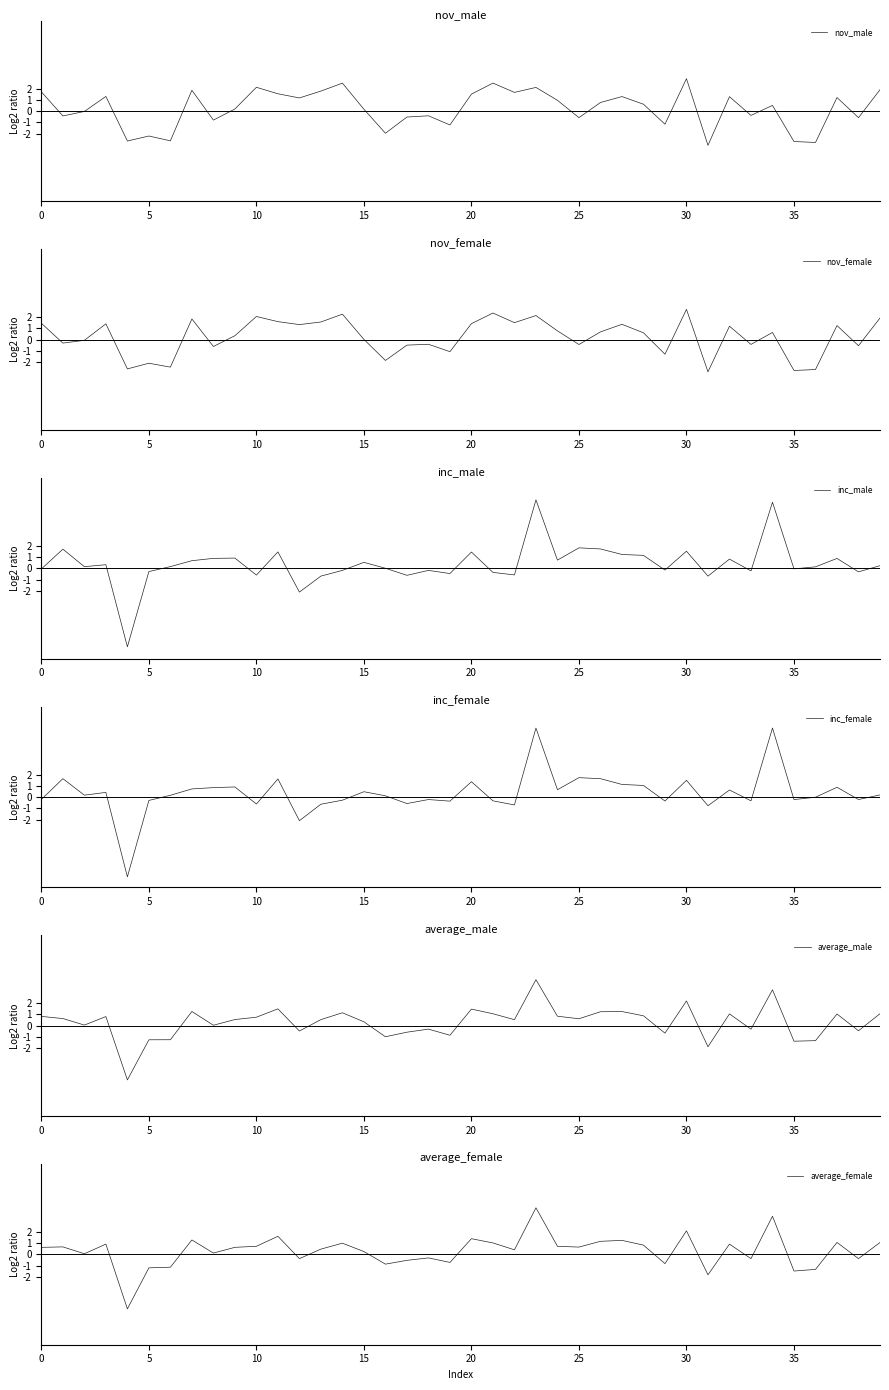

What is the total value across all series at 24?

4.7